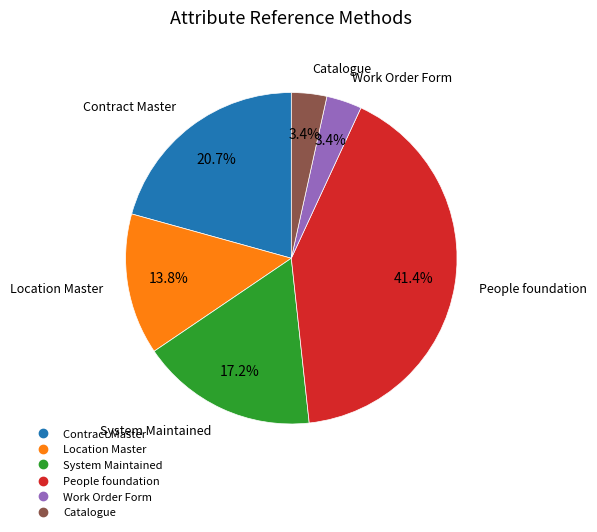

Is there any slice that represents more than half of the pie?

No